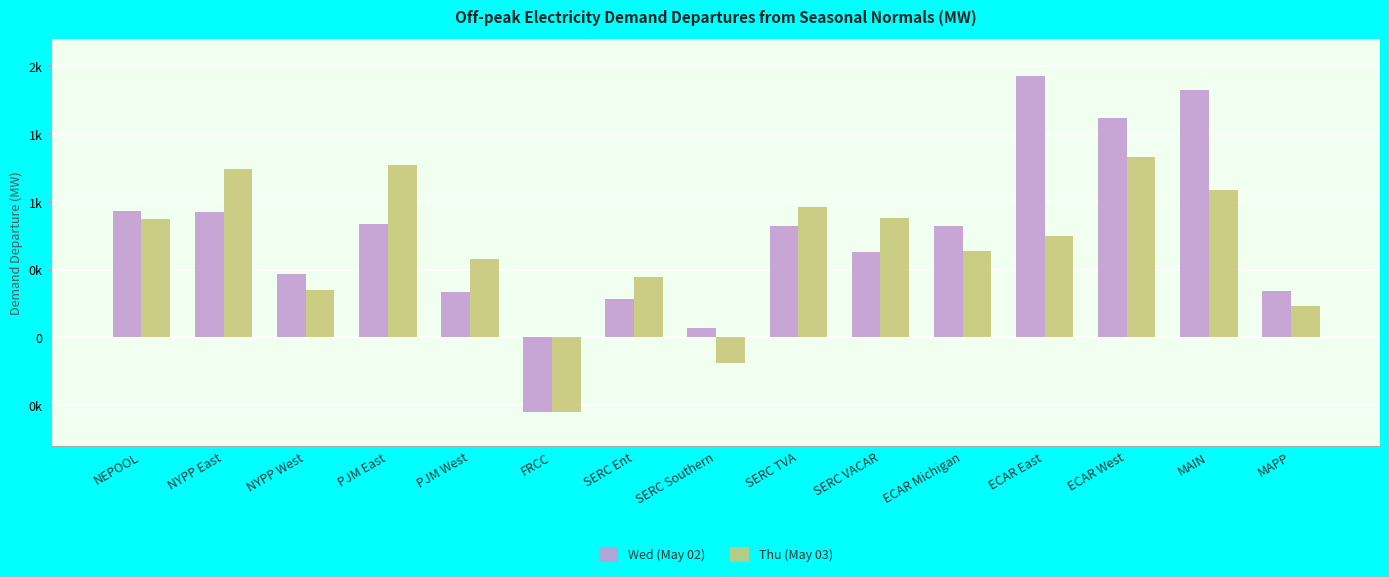

Reading right to left, list all the values displayed in this chart.

Wed (May 02): 341.1	1824.1	1613.1	1927.3	822.1	630.8	817.0	66.0	284.7	-547.1	332.2	836.3	469.0	920.1	934.2
Thu (May 03): 227.7	1089.3	1326.2	745.6	632.7	880.5	958.8	-188.4	443.1	-551.4	575.2	1268.9	349.8	1238.1	869.9